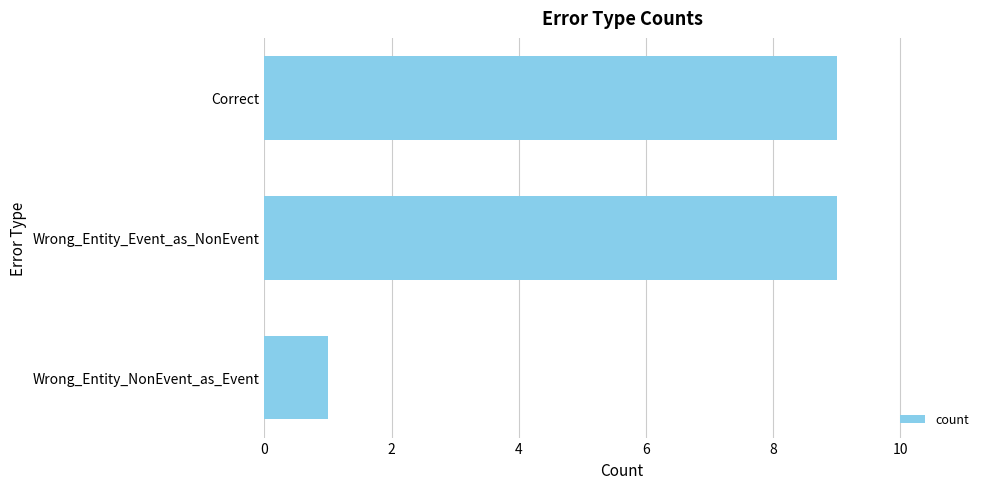

What is the difference between the values at Wrong_Entity_Event_as_NonEvent and Wrong_Entity_NonEvent_as_Event?

8